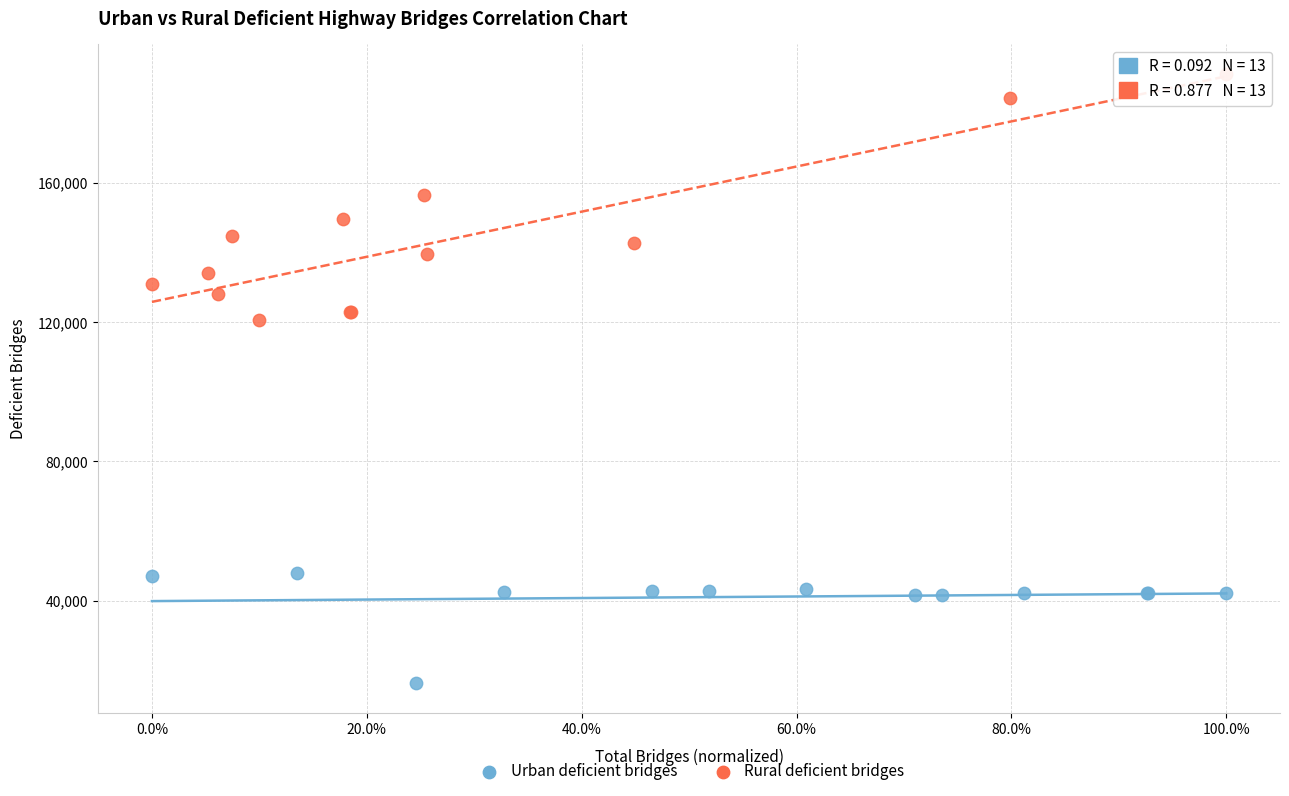

Which series contains the highest Y value?

Rural deficient bridges